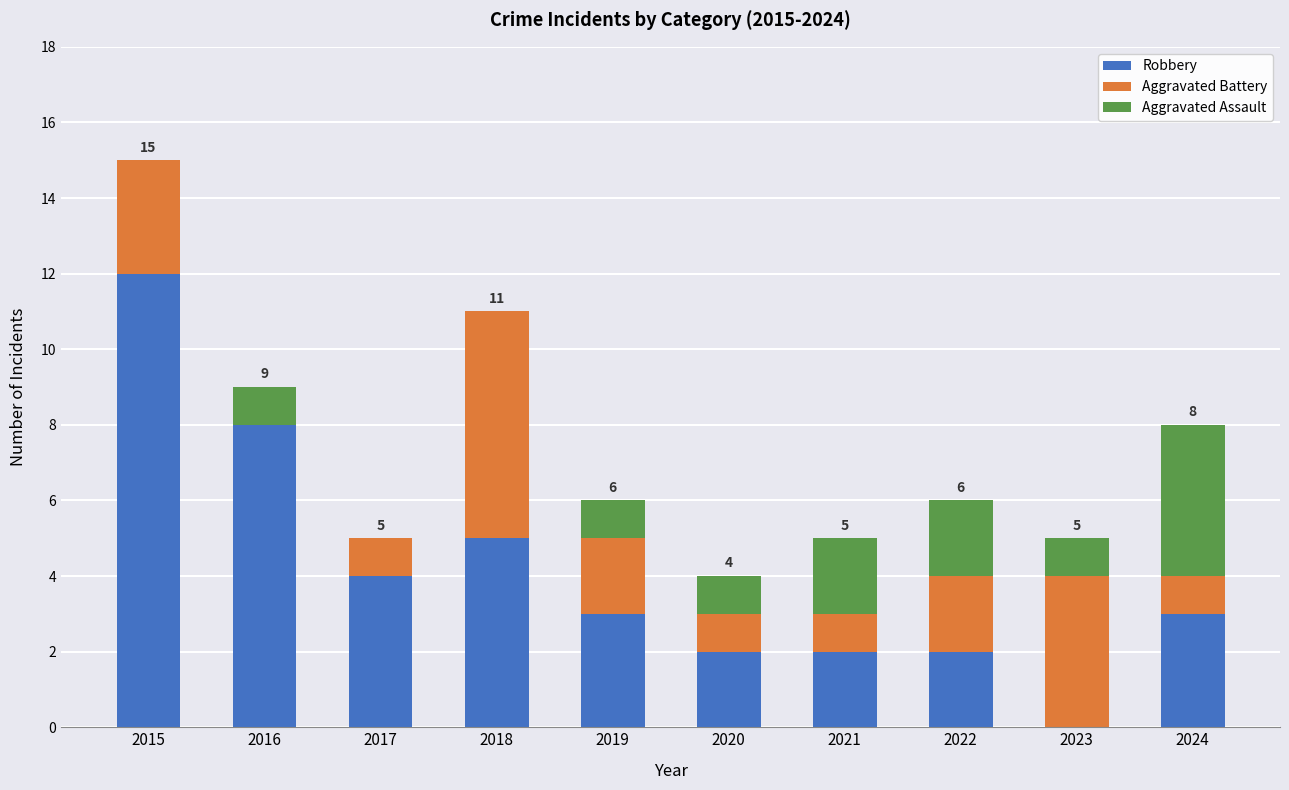

Is it true that Robbery equals 2 at 2022?

True